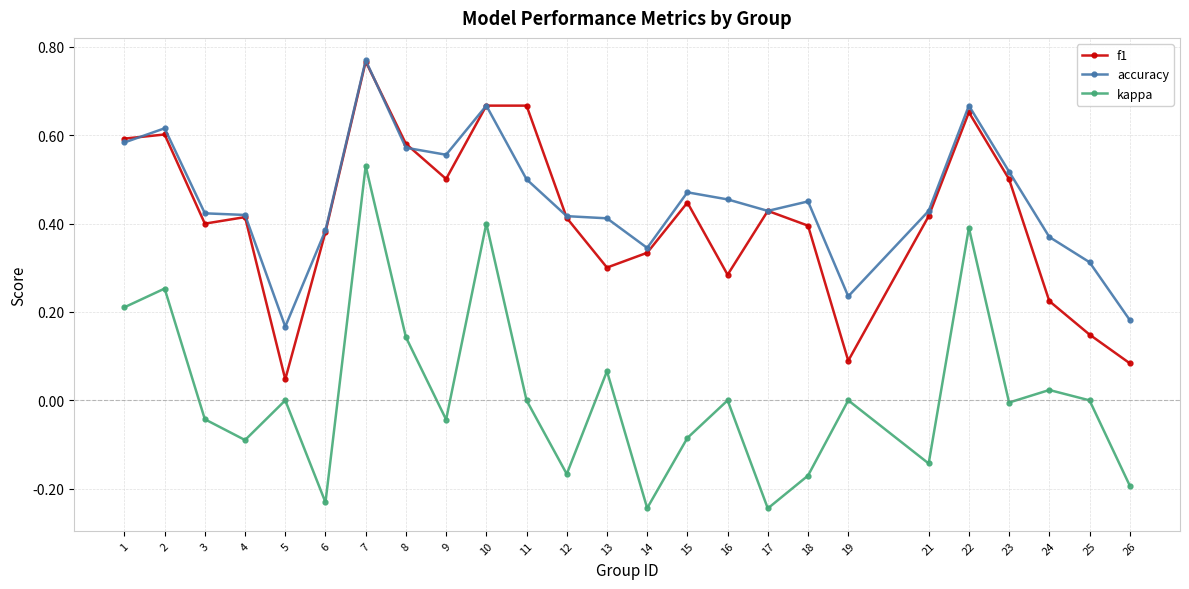

Is it true that f1 equals 0.4 at 6?

True